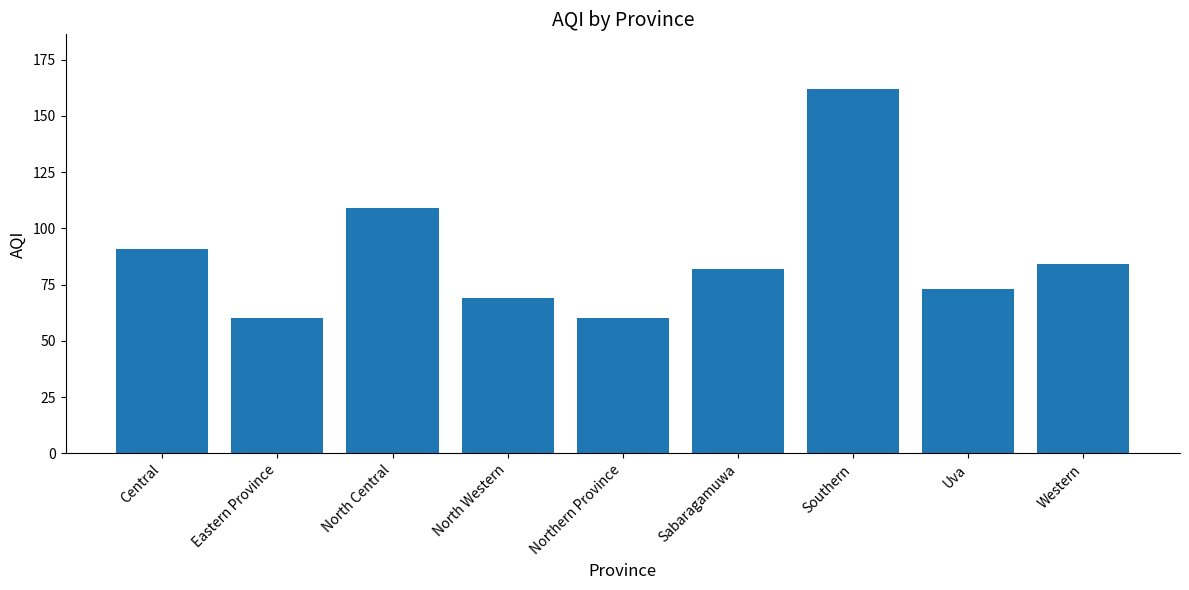

Approximately how many times larger is the value at North Western compared to Southern?

0.4